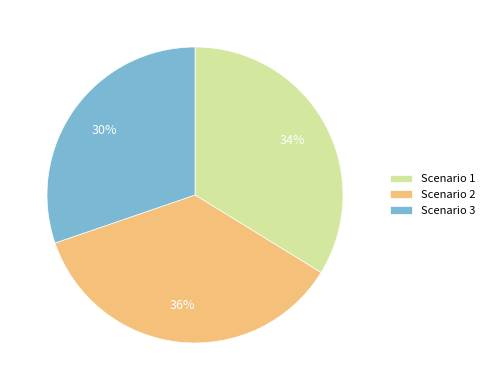

Rank the categories by value from highest to lowest.

Scenario 2, Scenario 1, Scenario 3